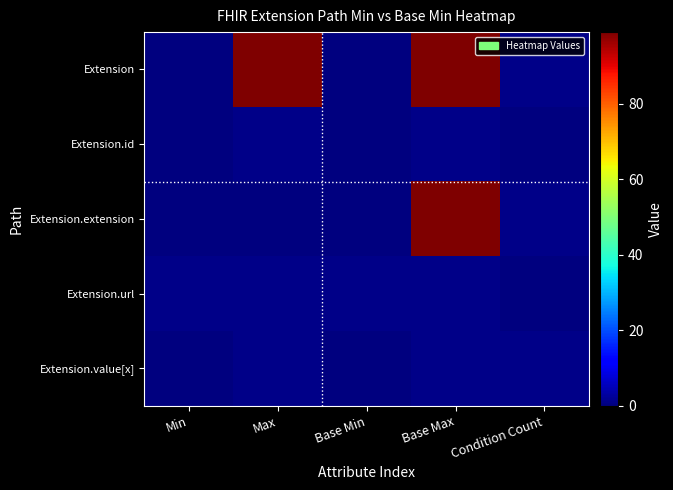

Reading left to right, transcribe all the data shown in this chart.

Extension: Min=0	Max=99	Base Min=0	Base Max=99	Condition Count=1
Extension.id: Min=0	Max=1	Base Min=0	Base Max=1	Condition Count=0
Extension.extension: Min=0	Max=0	Base Min=0	Base Max=99	Condition Count=1
Extension.url: Min=1	Max=1	Base Min=1	Base Max=1	Condition Count=0
Extension.value[x]: Min=0	Max=1	Base Min=0	Base Max=1	Condition Count=1